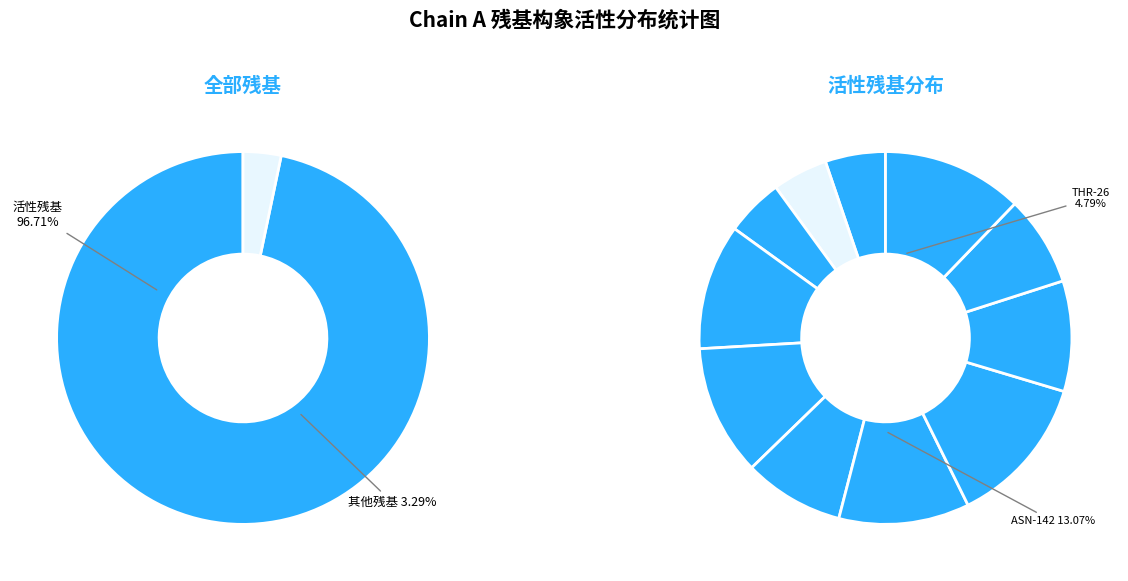

Does GLY-23 represent more than half of the total?

No